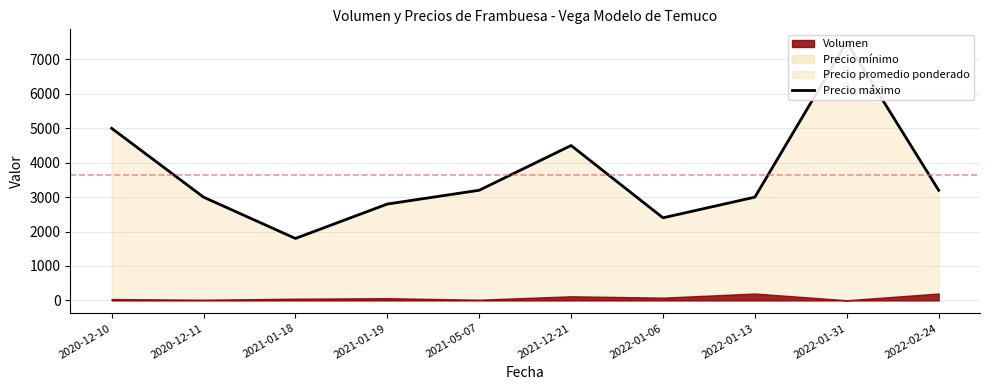

Does the chart display data point markers on the line(s)?

No